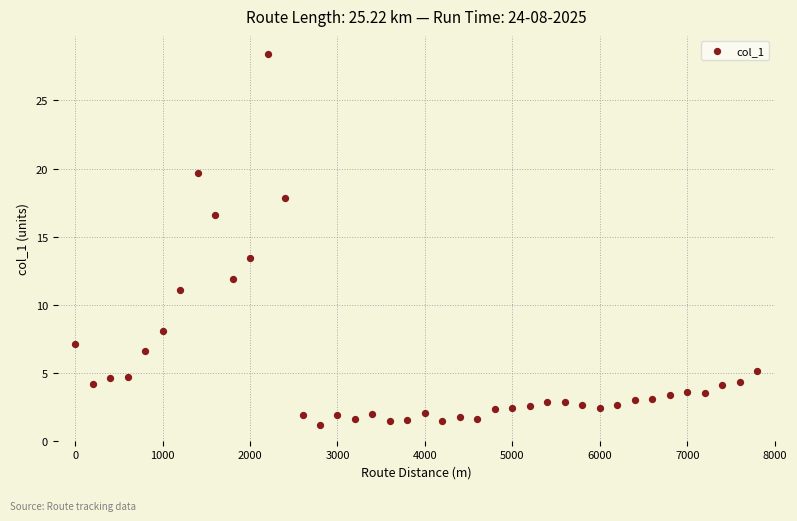

What Y value in the scatter plot is closest to 14?

13.4